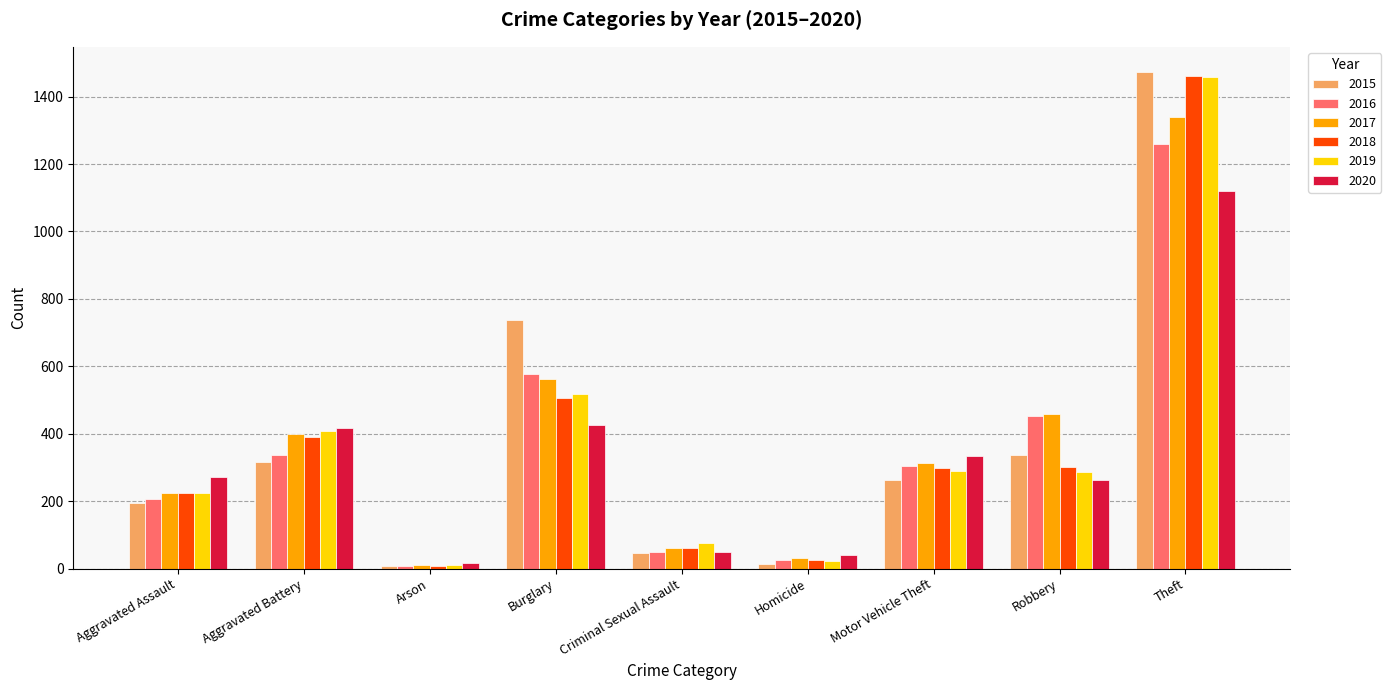

Is it true that 2015 equals 63 at Aggravated Battery?

False